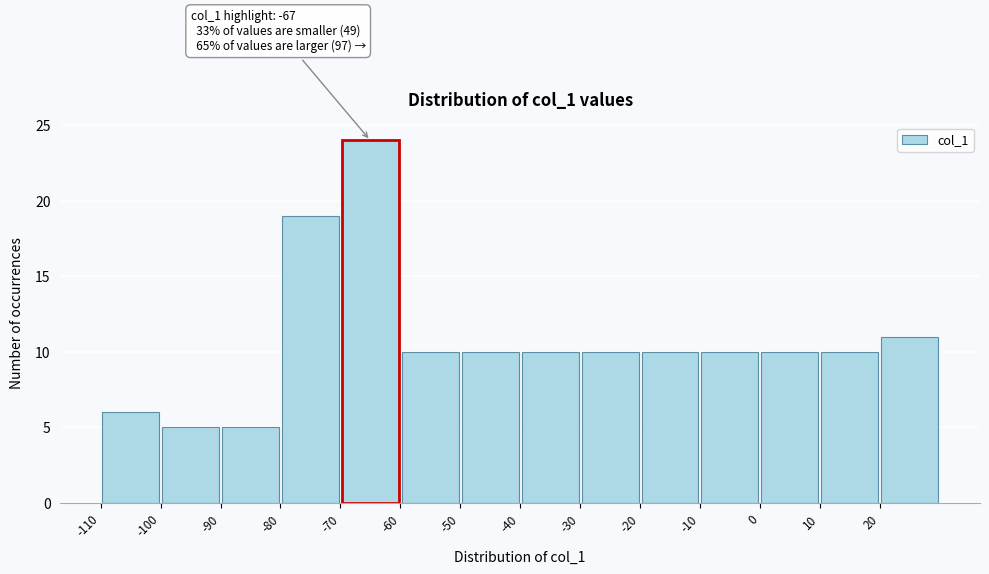

Which range on the x-axis has the tallest bar?

-70 to -60